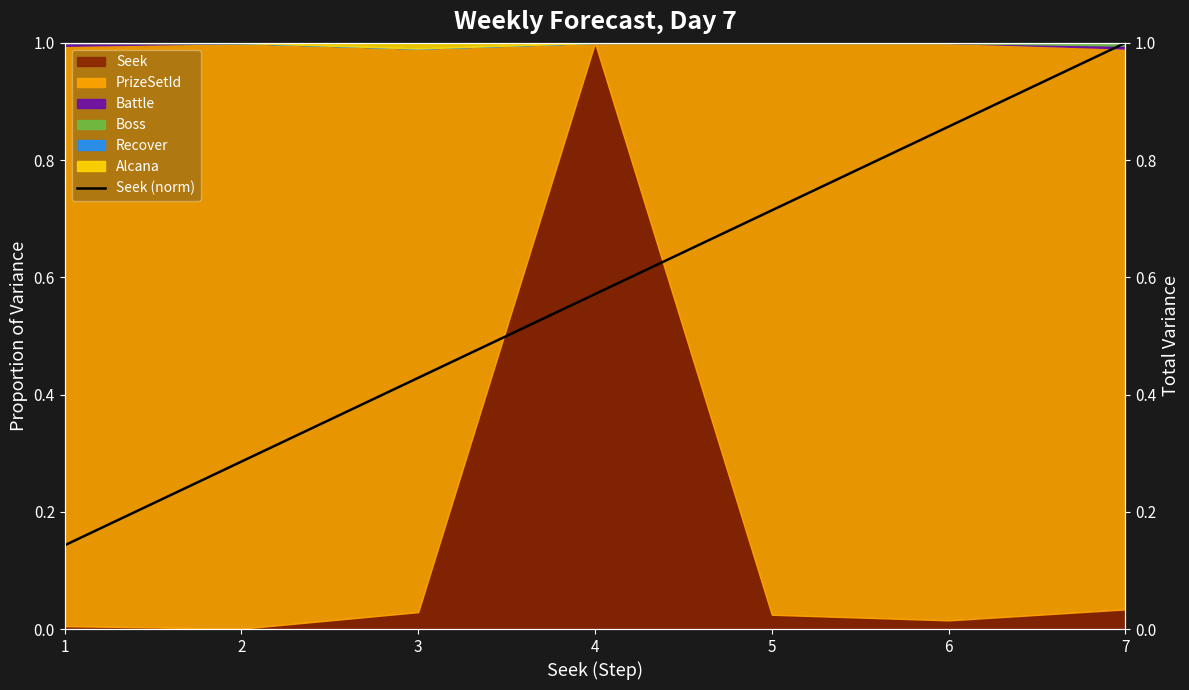

True or false: there are more than 1 points higher than both neighbors.

False